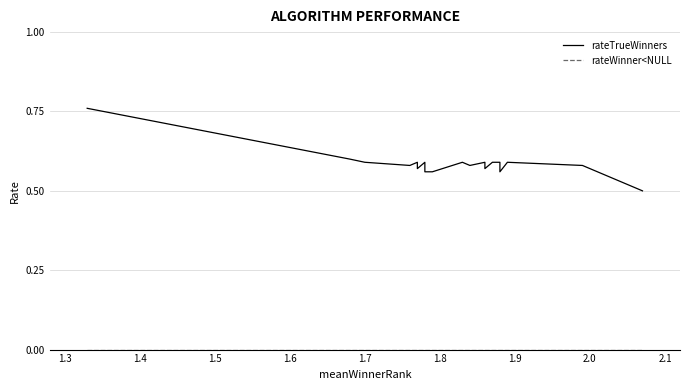

Is it true that rateTrueWinners equals 0.3 at 38?

False